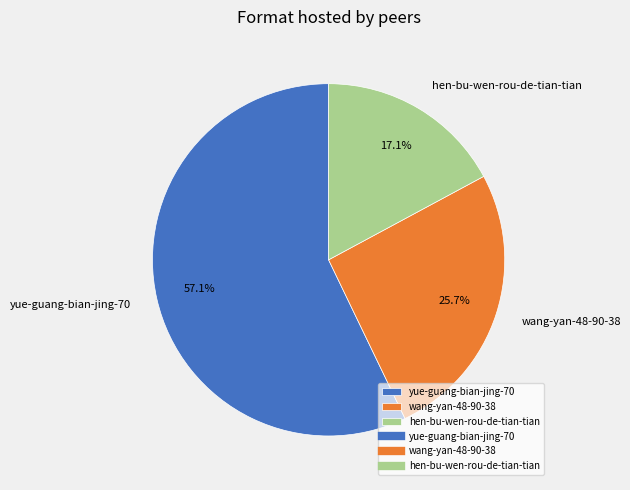

Between yue-guang-bian-jing-70 and wang-yan-48-90-38, which is larger?

yue-guang-bian-jing-70